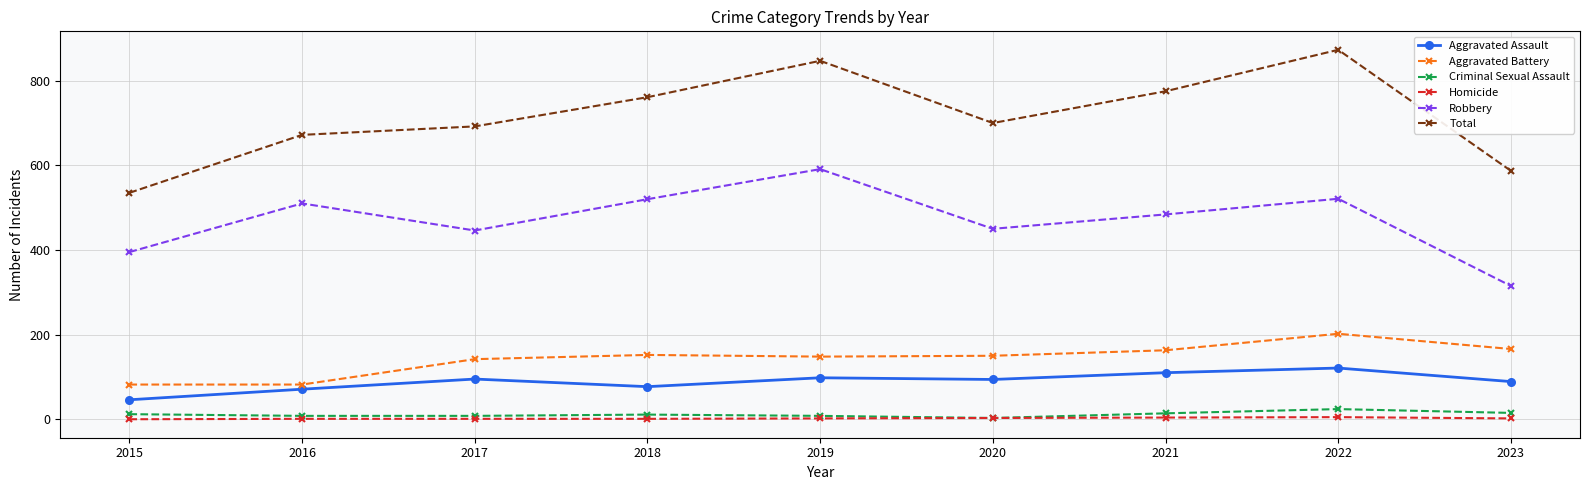

Is it true that Total equals 761 at 2018?

True